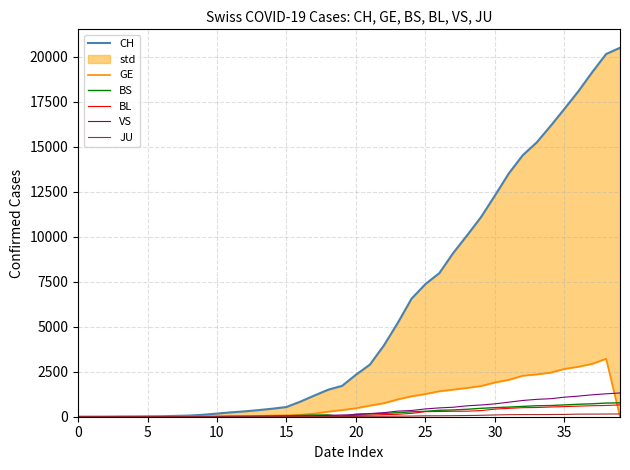

Where does the BS series first go above 144?

21